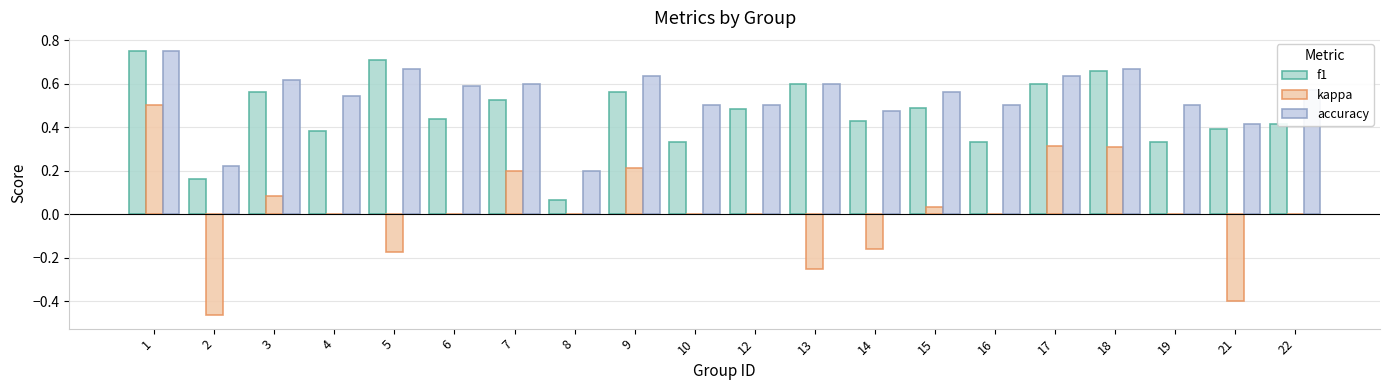

Reading left to right, extract all data points from this chart.

f1: 1=0.8	2=0.2	3=0.6	4=0.4	5=0.7	6=0.4	7=0.5	8=0.1	9=0.6	10=0.3	12=0.5	13=0.6	14=0.4	15=0.5	16=0.3	17=0.6	18=0.7	19=0.3	21=0.4	22=0.4
kappa: 1=0.5	2=-0.5	3=0.1	4=0.0	5=-0.2	6=0.0	7=0.2	8=0.0	9=0.2	10=0.0	12=0.0	13=-0.2	14=-0.2	15=0.0	16=0.0	17=0.3	18=0.3	19=0.0	21=-0.4	22=0.0
accuracy: 1=0.8	2=0.2	3=0.6	4=0.5	5=0.7	6=0.6	7=0.6	8=0.2	9=0.6	10=0.5	12=0.5	13=0.6	14=0.5	15=0.6	16=0.5	17=0.6	18=0.7	19=0.5	21=0.4	22=0.6